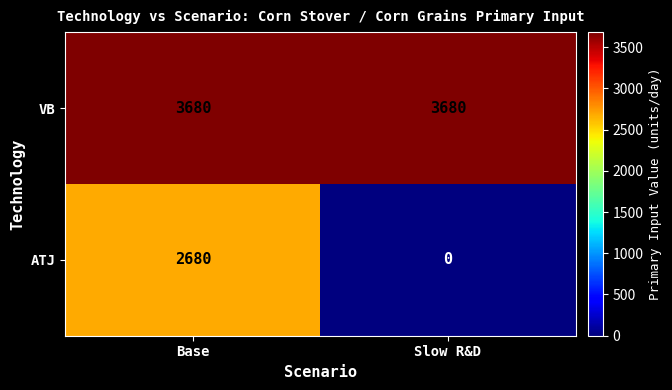

How many distinct data groups are displayed?

2